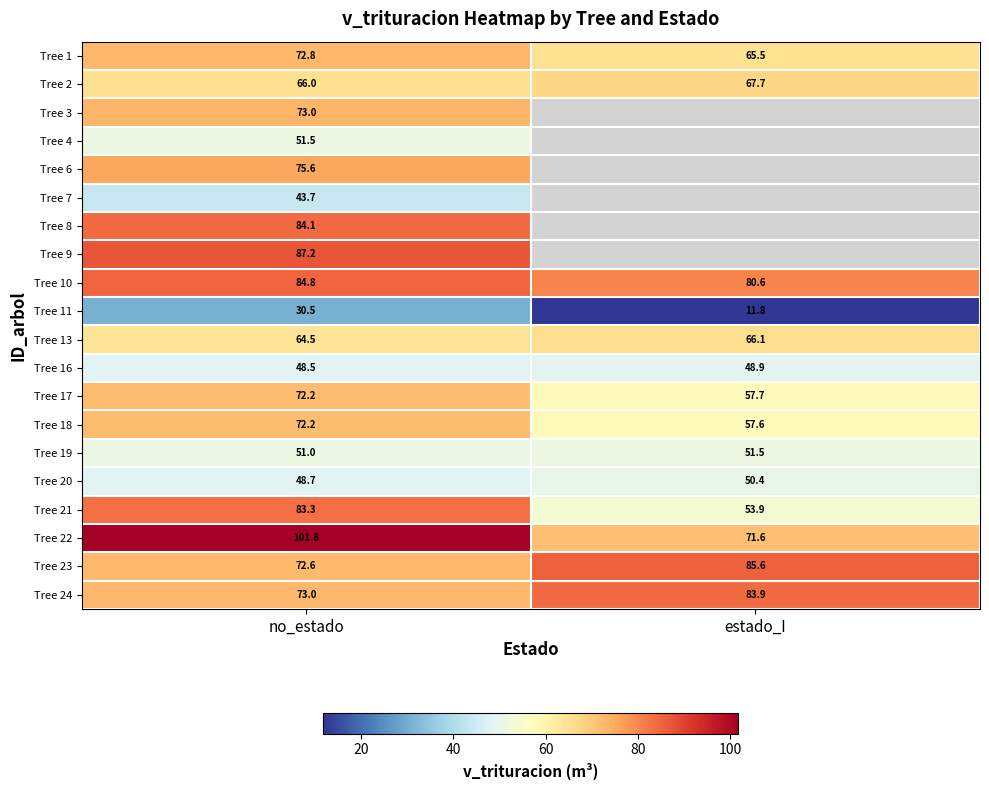

Where is Tree 1 nearest to the value 69?

estado_I